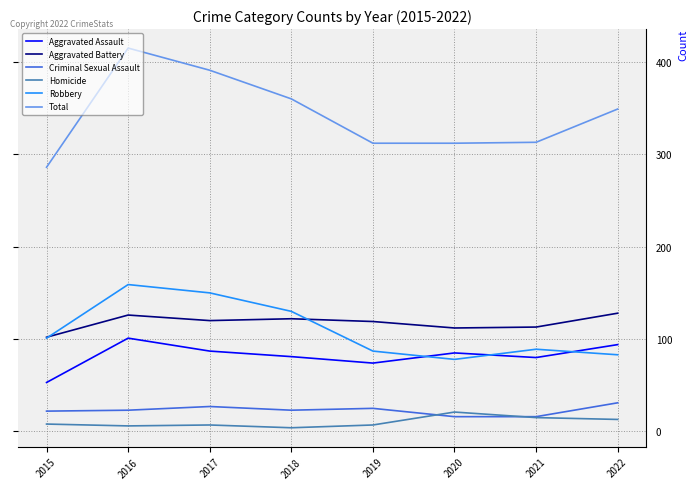

List the series in order of their peak value, lowest first.

Homicide, Criminal Sexual Assault, Aggravated Assault, Aggravated Battery, Robbery, Total